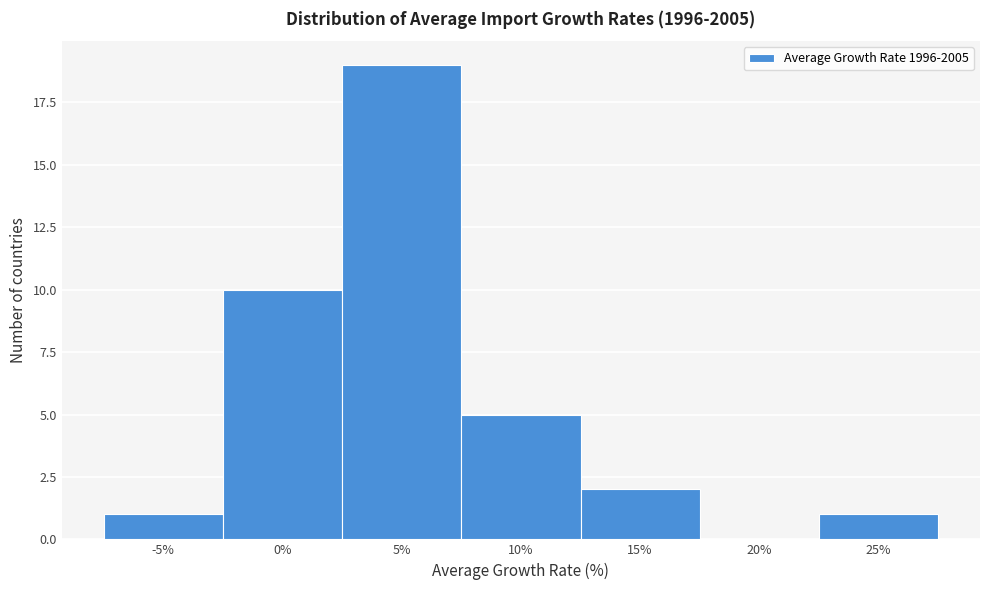

Reading left to right, what are all the values shown in this chart?

-5%=1	0%=10	5%=19	10%=5	15%=2	20%=0	25%=1